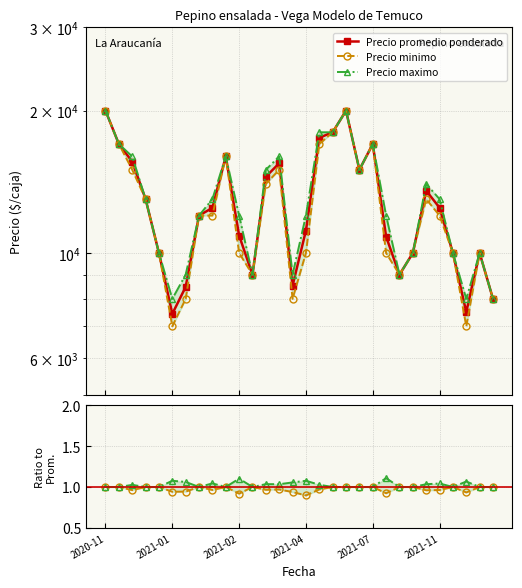

The Precio minimo series shows 1.0 at 17. True or false?

True